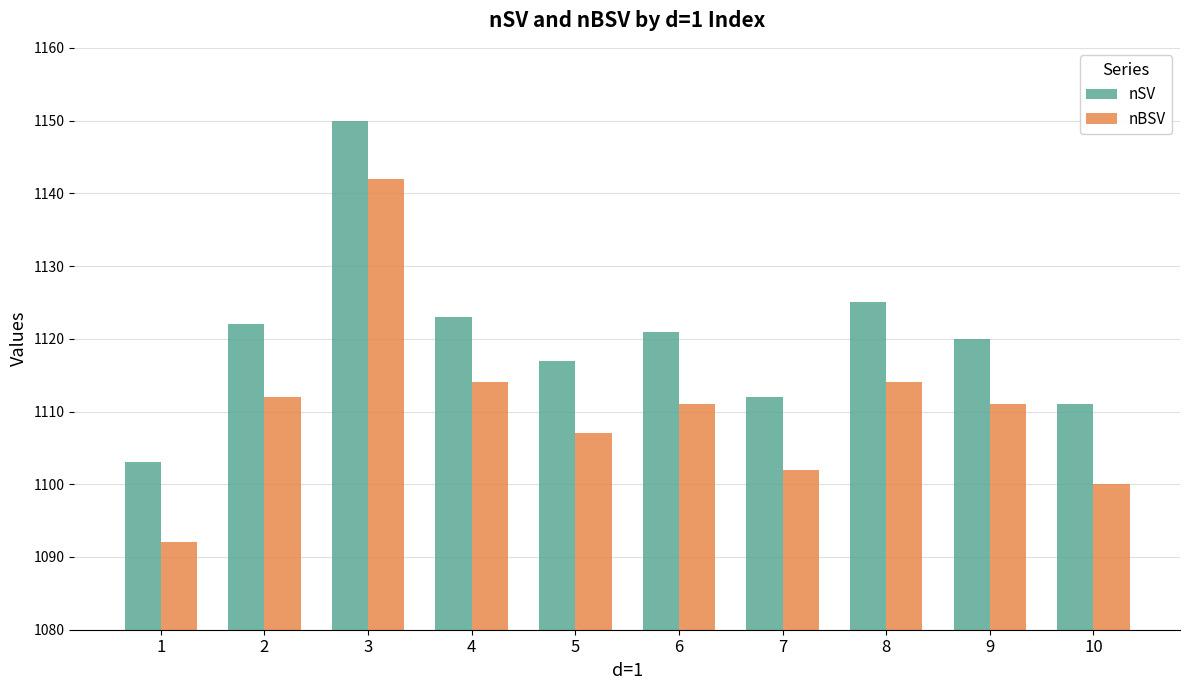

Between 4 and 5, which series saw the biggest shift?

nBSV